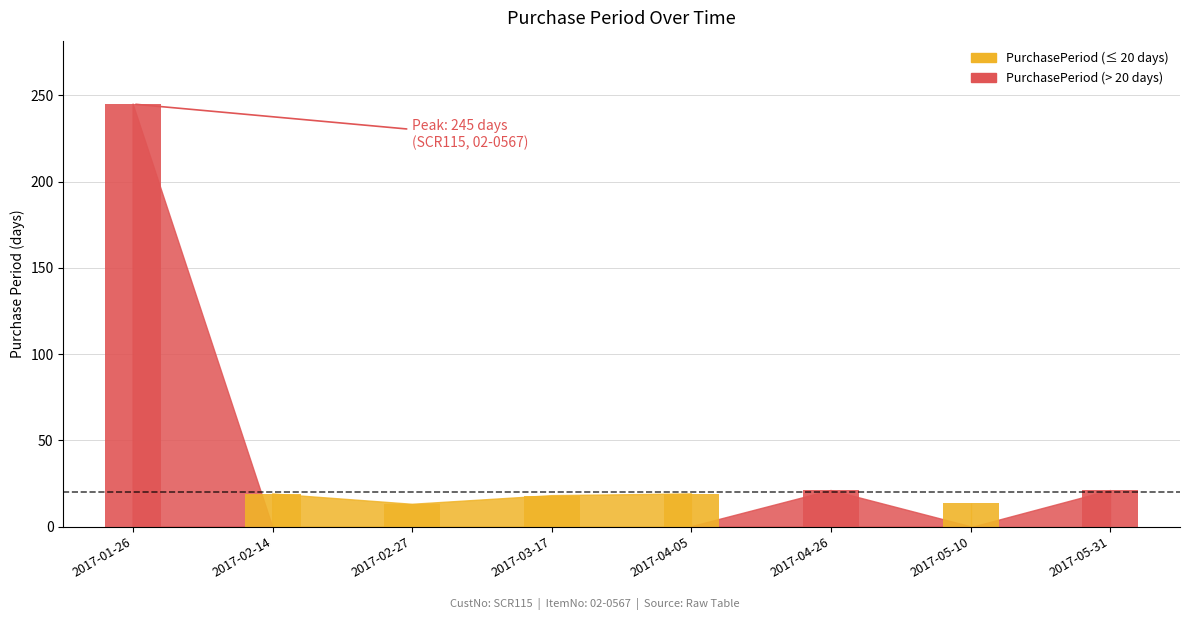

What is the change in value from 2017-04-05 to 2017-05-31?

+2